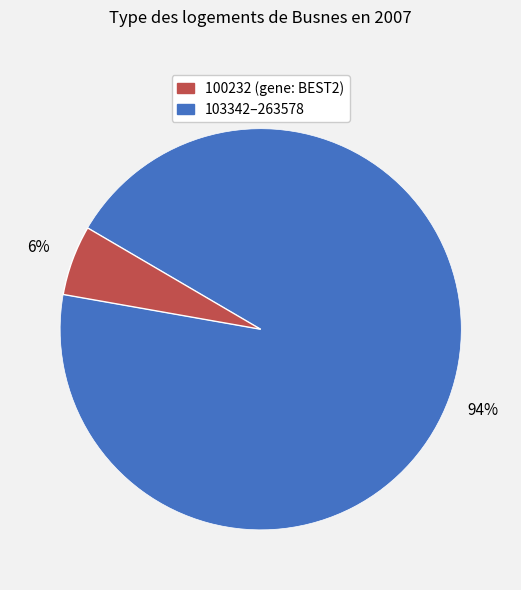

Does any single category account for the majority?

Yes